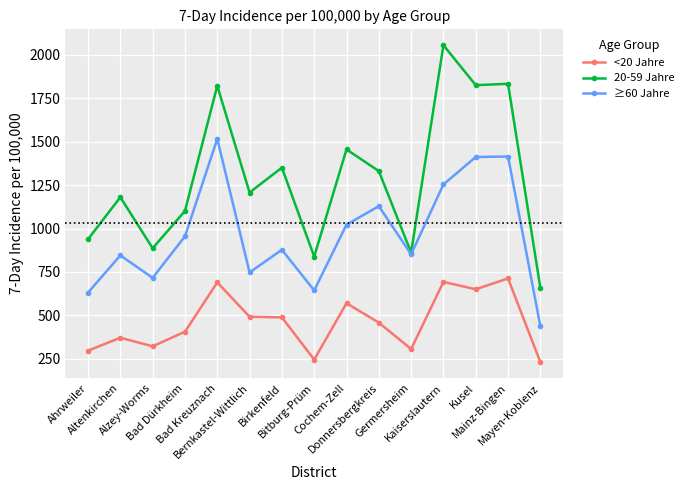

Which series has the widest spread of values?

20-59 Jahre